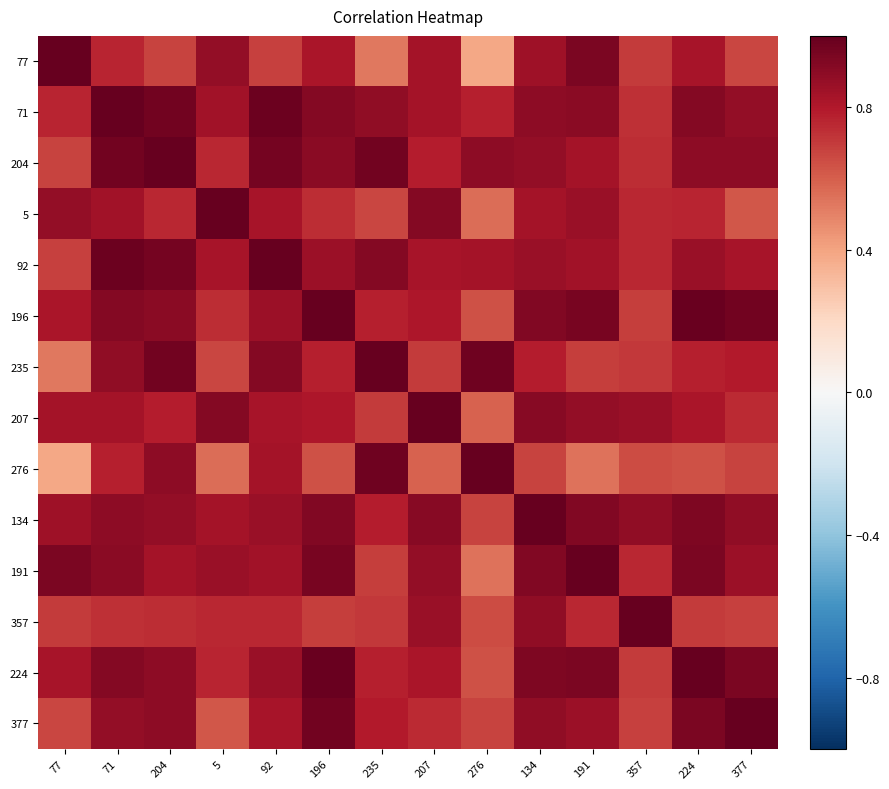

Which has a higher value, 204 or 71?

71